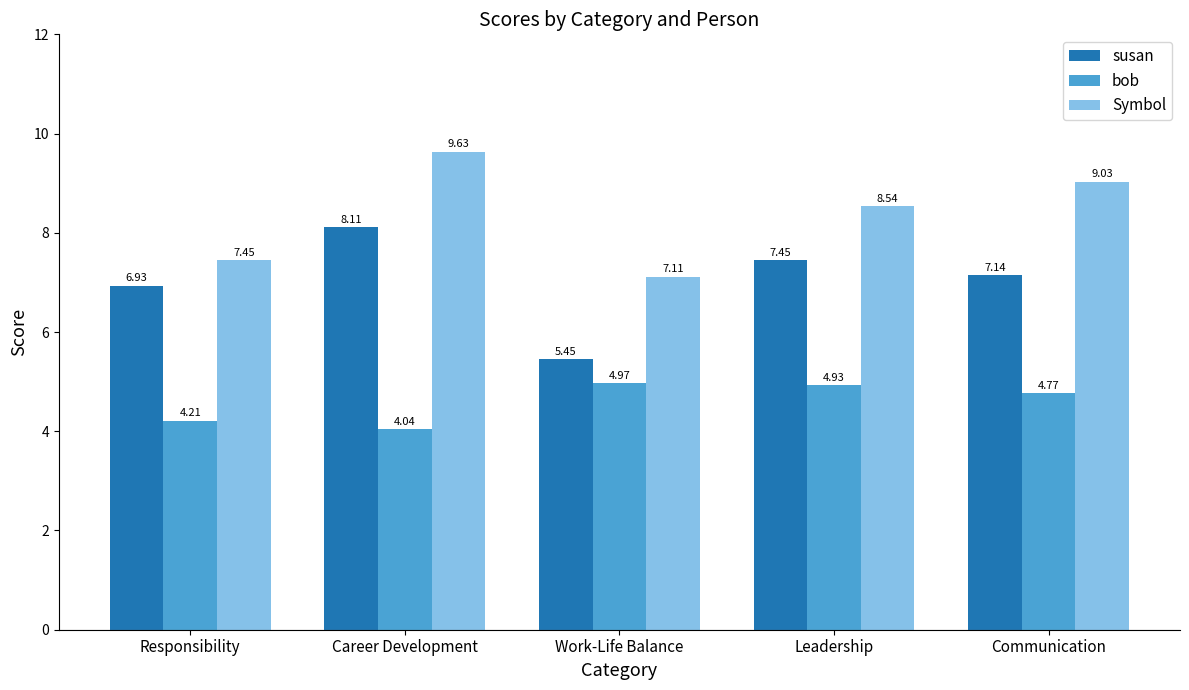

Which series has the widest spread of values?

susan